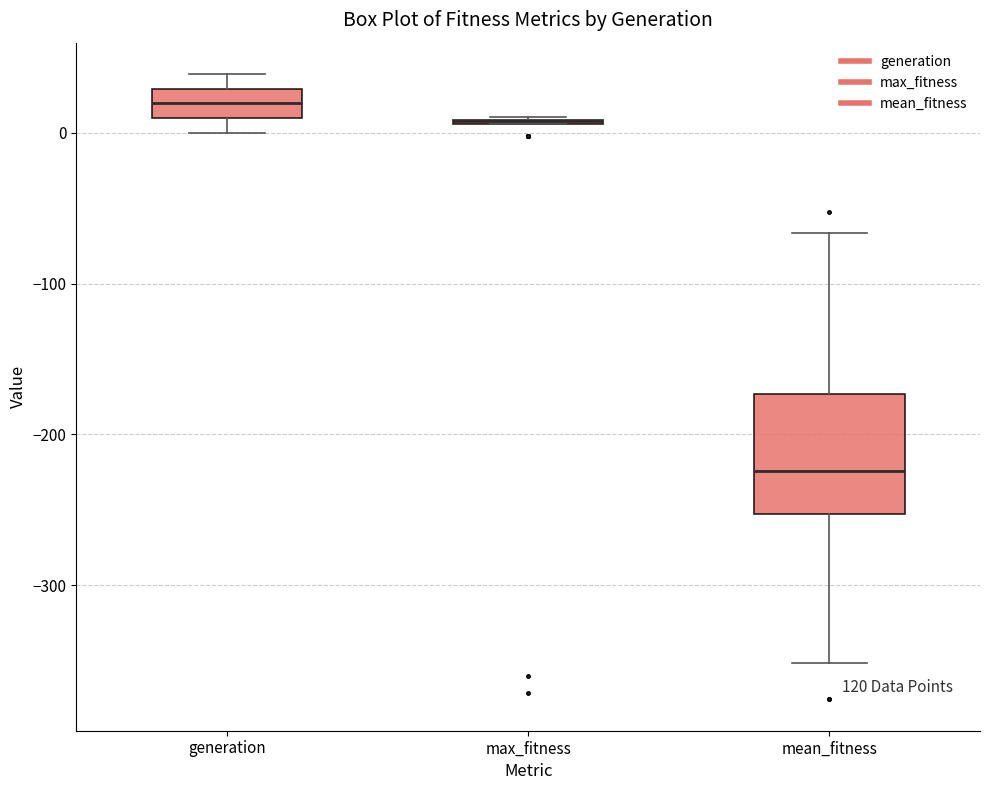

Comparing the boxes themselves (not the whiskers), which one is the tallest?

mean_fitness